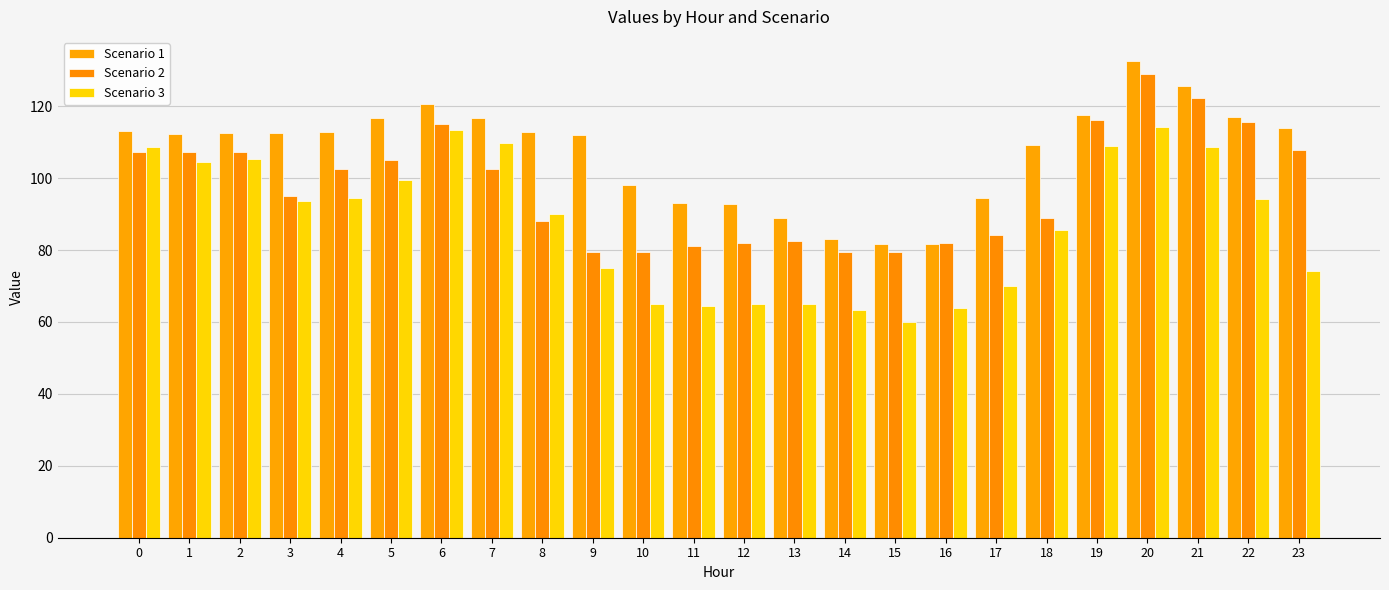

The value of Scenario 3 at 5 is 144.7. True or false?

False